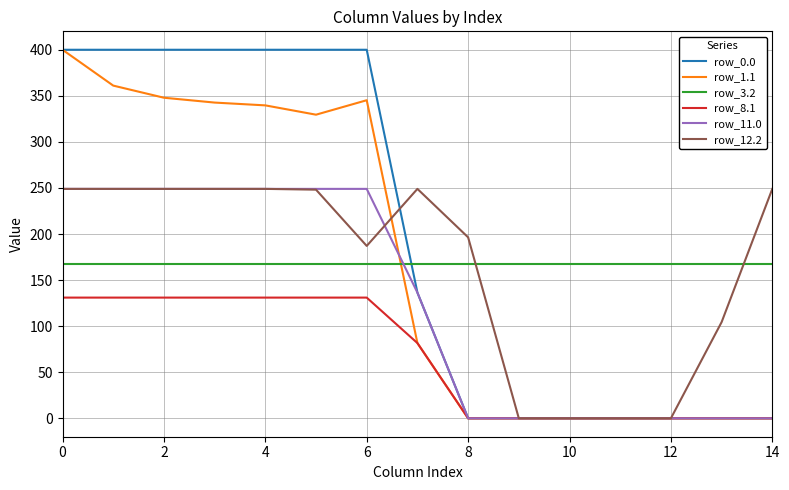

How many values in the row_11.0 series exceed 136?

8